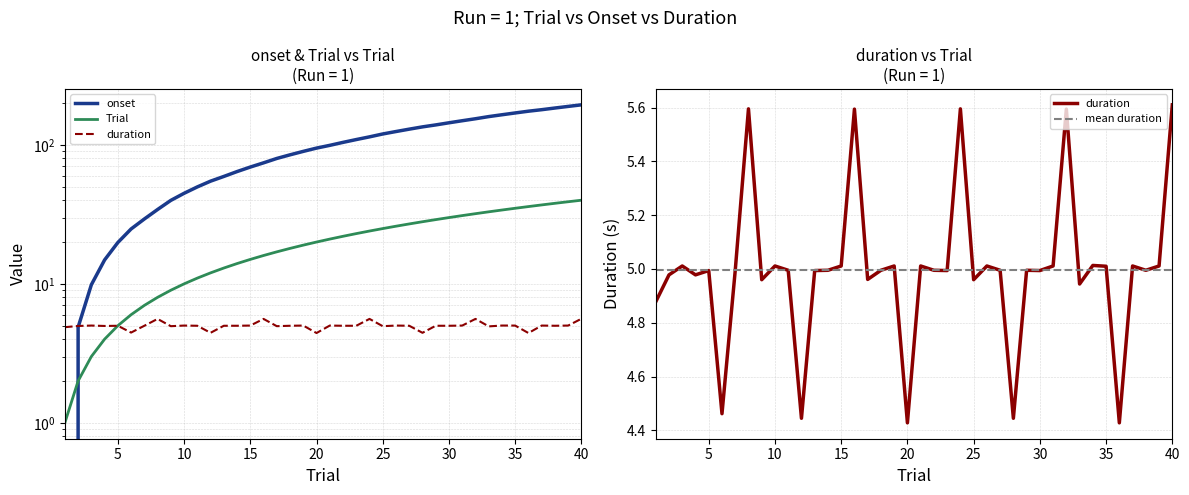

Is this an area chart (filled region under the line)?

No